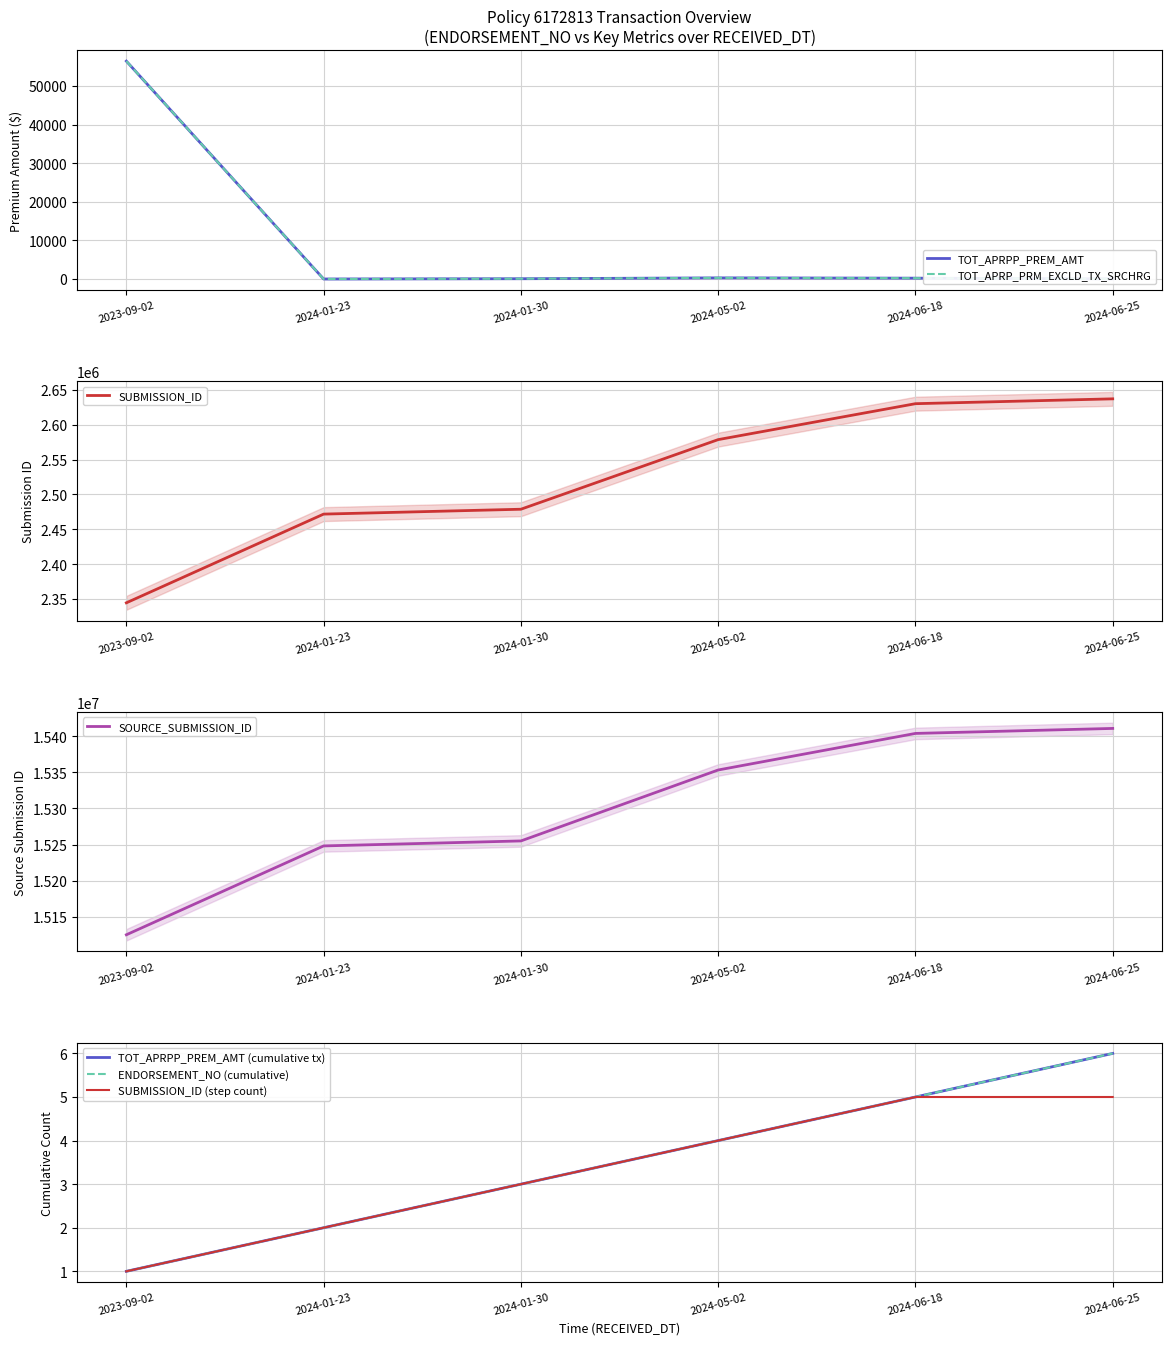

Which series has the largest total across all categories?

SOURCE_SUBMISSION_ID